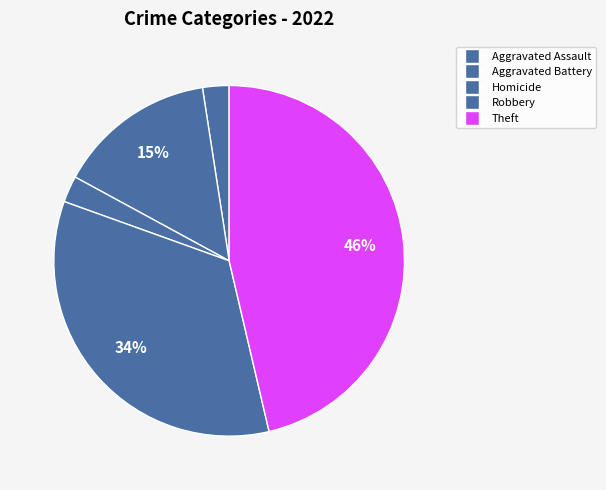

Count the number of slices in the pie.

5